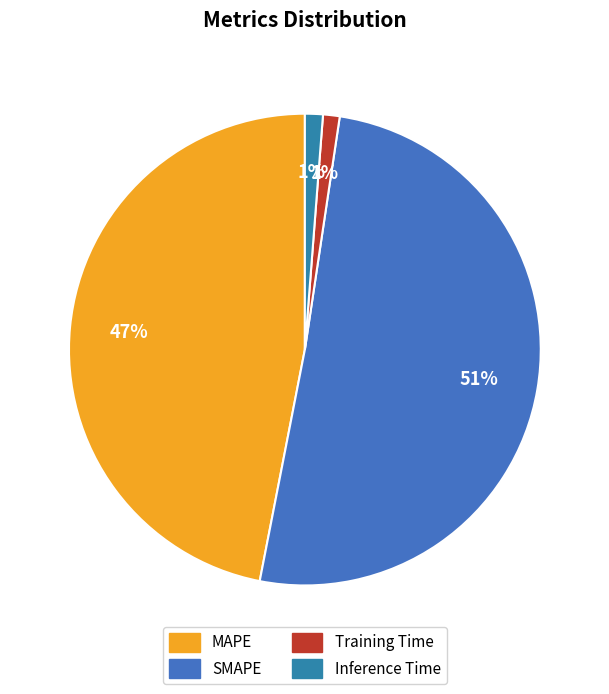

To the nearest percent, what is the difference between the largest and smallest slice percentages?

50%